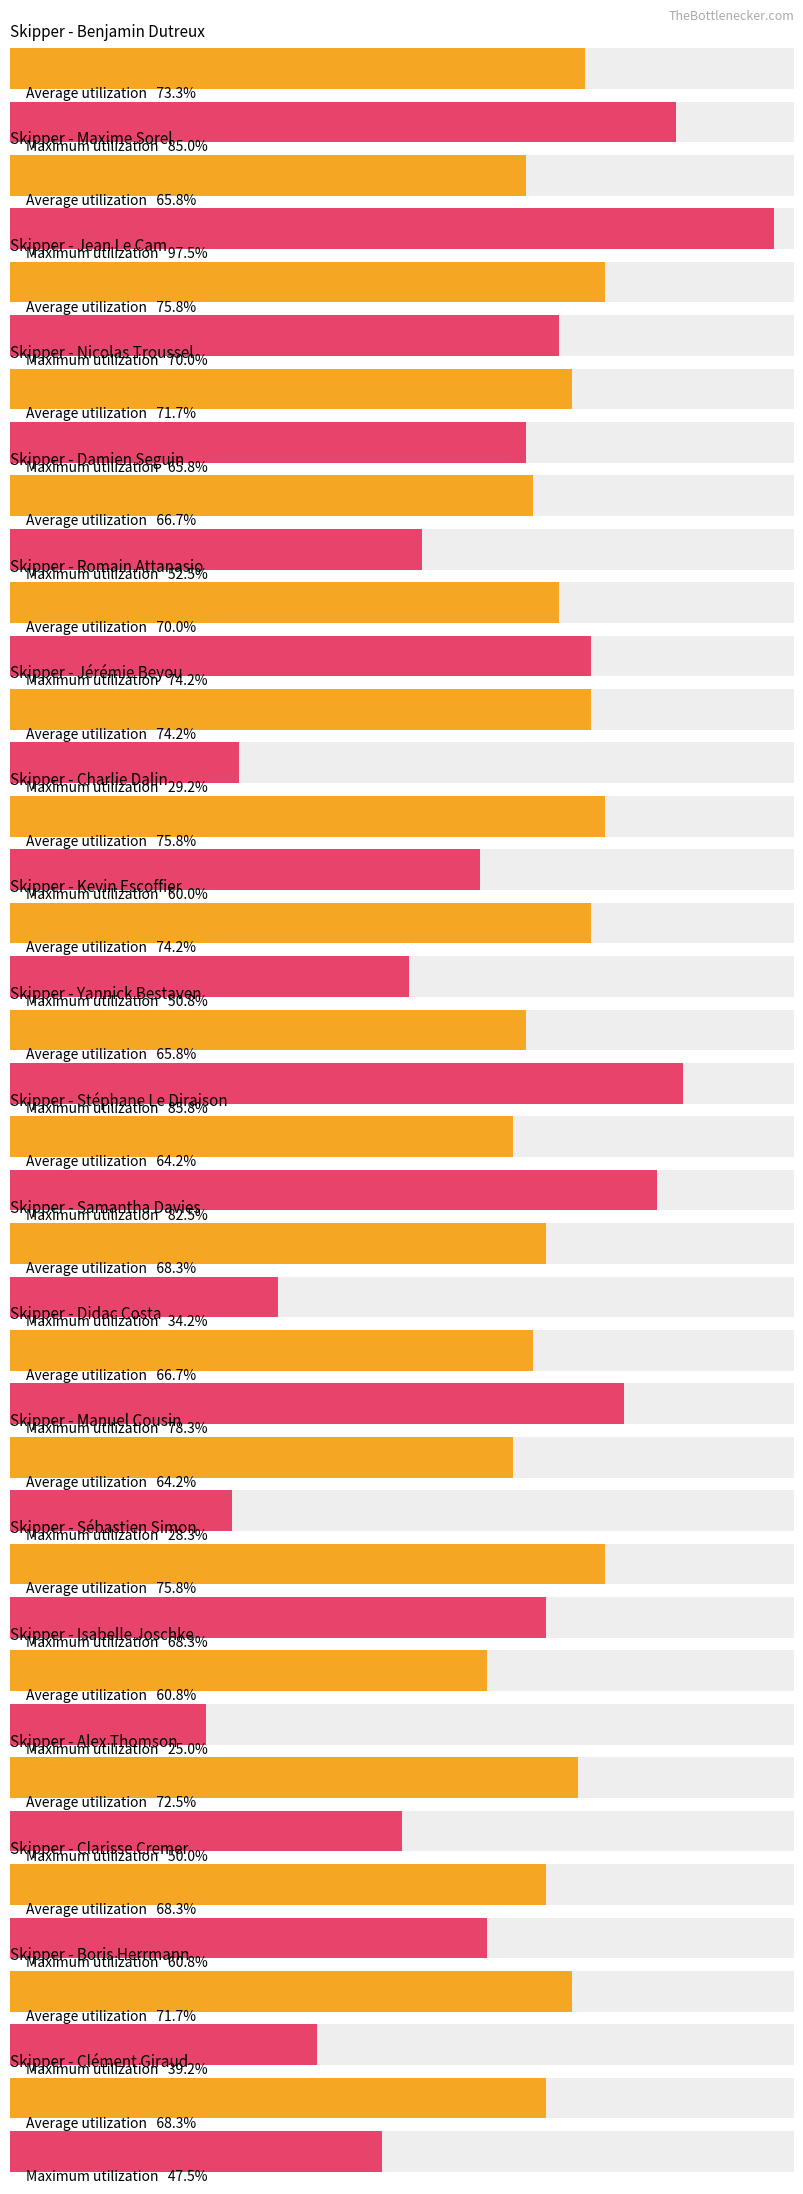

Rank the series at Samantha Davies from highest to lowest value.

Average utilization, Maximum utilization